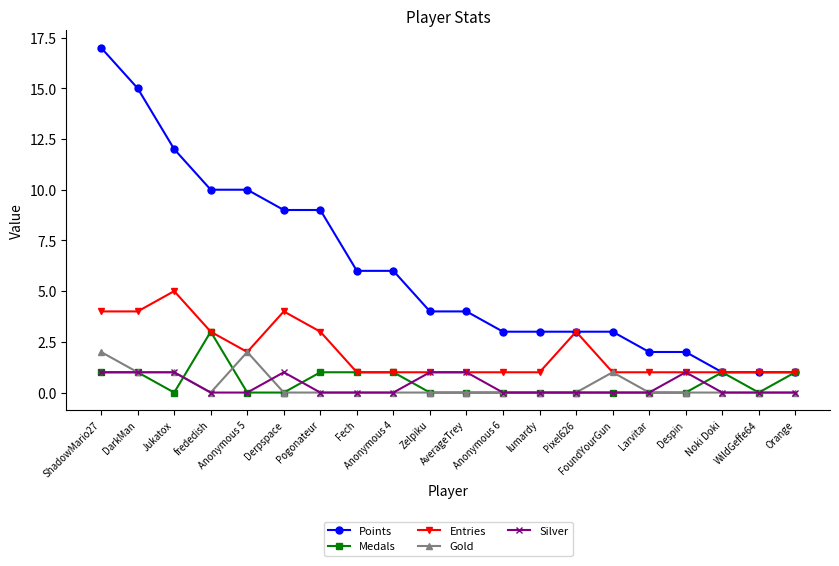

How many Entries values are between 1 and 3?

16